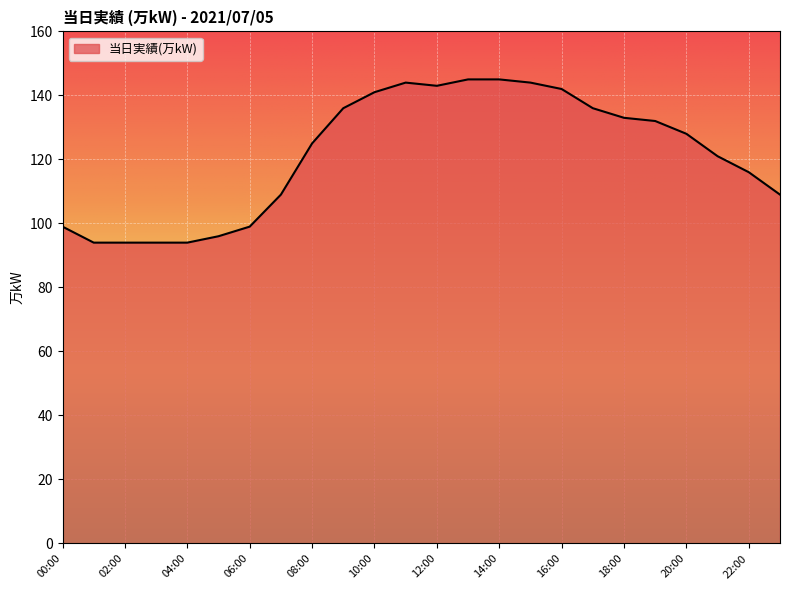

What is the greatest value displayed?

145